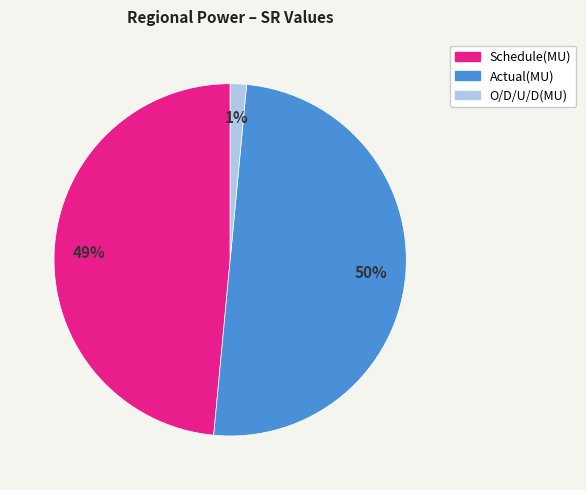

How many segments does this pie chart have?

3